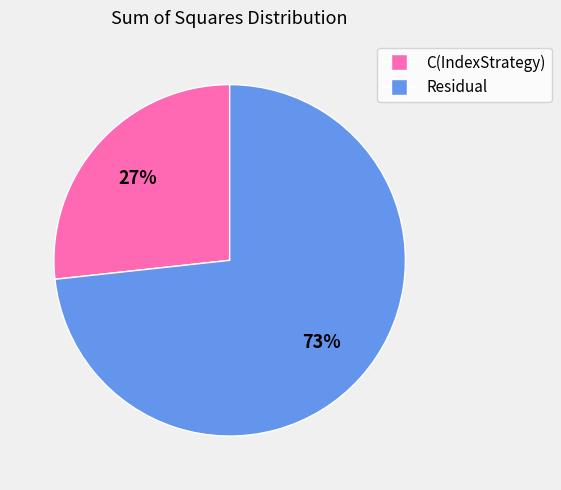

What percentage is the C(IndexStrategy) slice, to the nearest percent?

27%